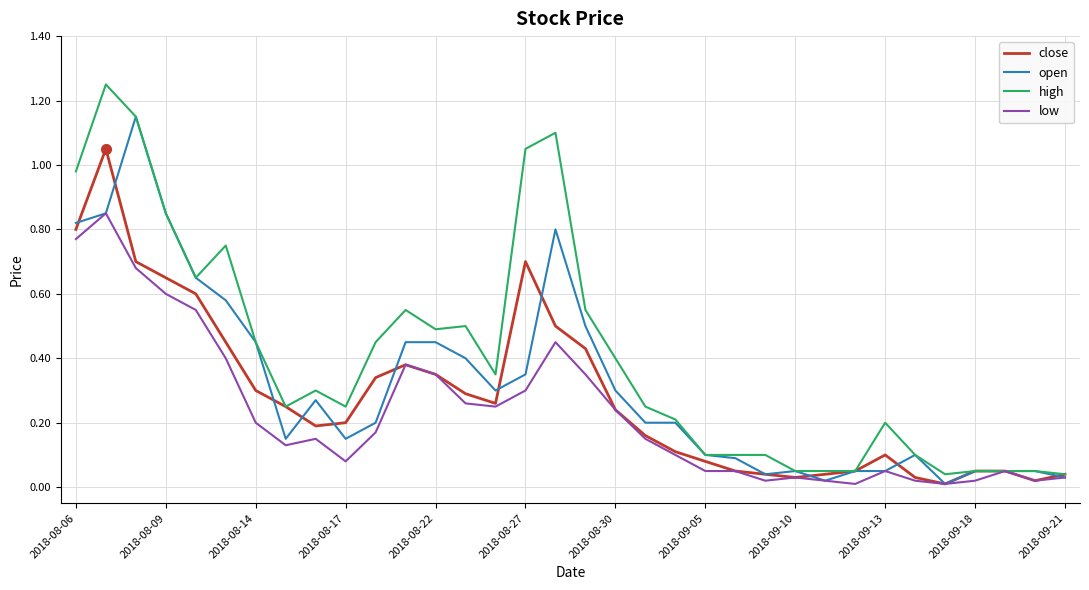

Rank the series by their average value, from lowest to highest.

low, close, open, high